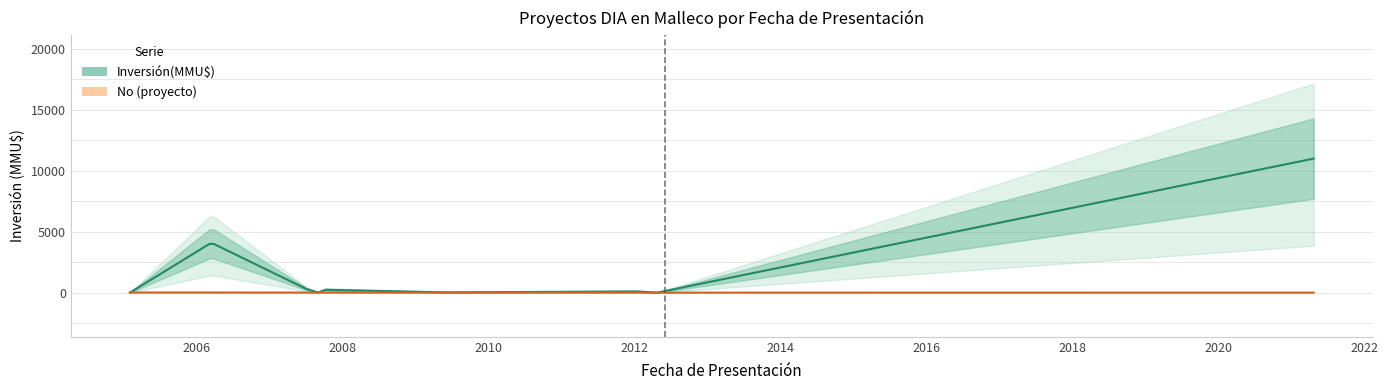

List the series in order of their overall mean, highest first.

Inversión(MMU$), No